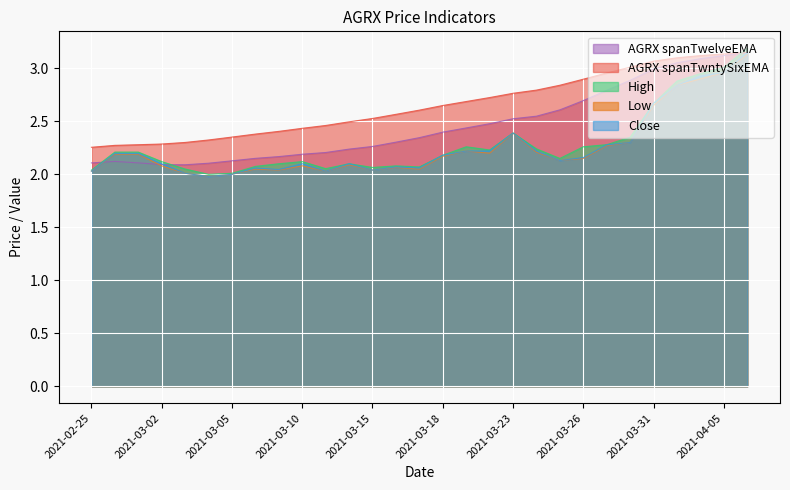

Which series has the largest total across all categories?

AGRX spanTwntySixEMA